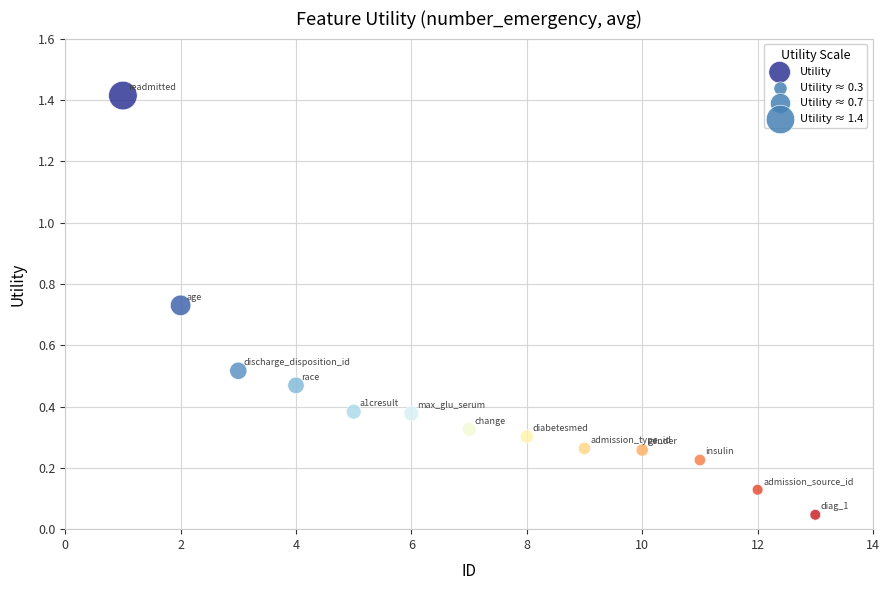

What is the range of Y values (max minus min)?

1.4